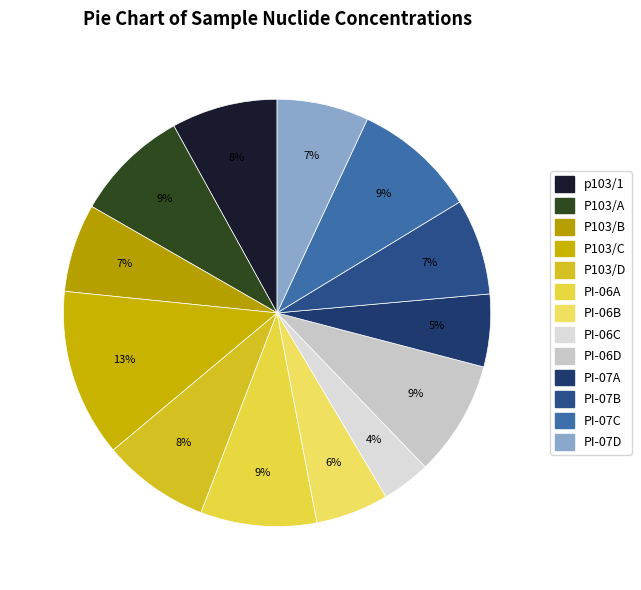

How many segments does this pie chart have?

13